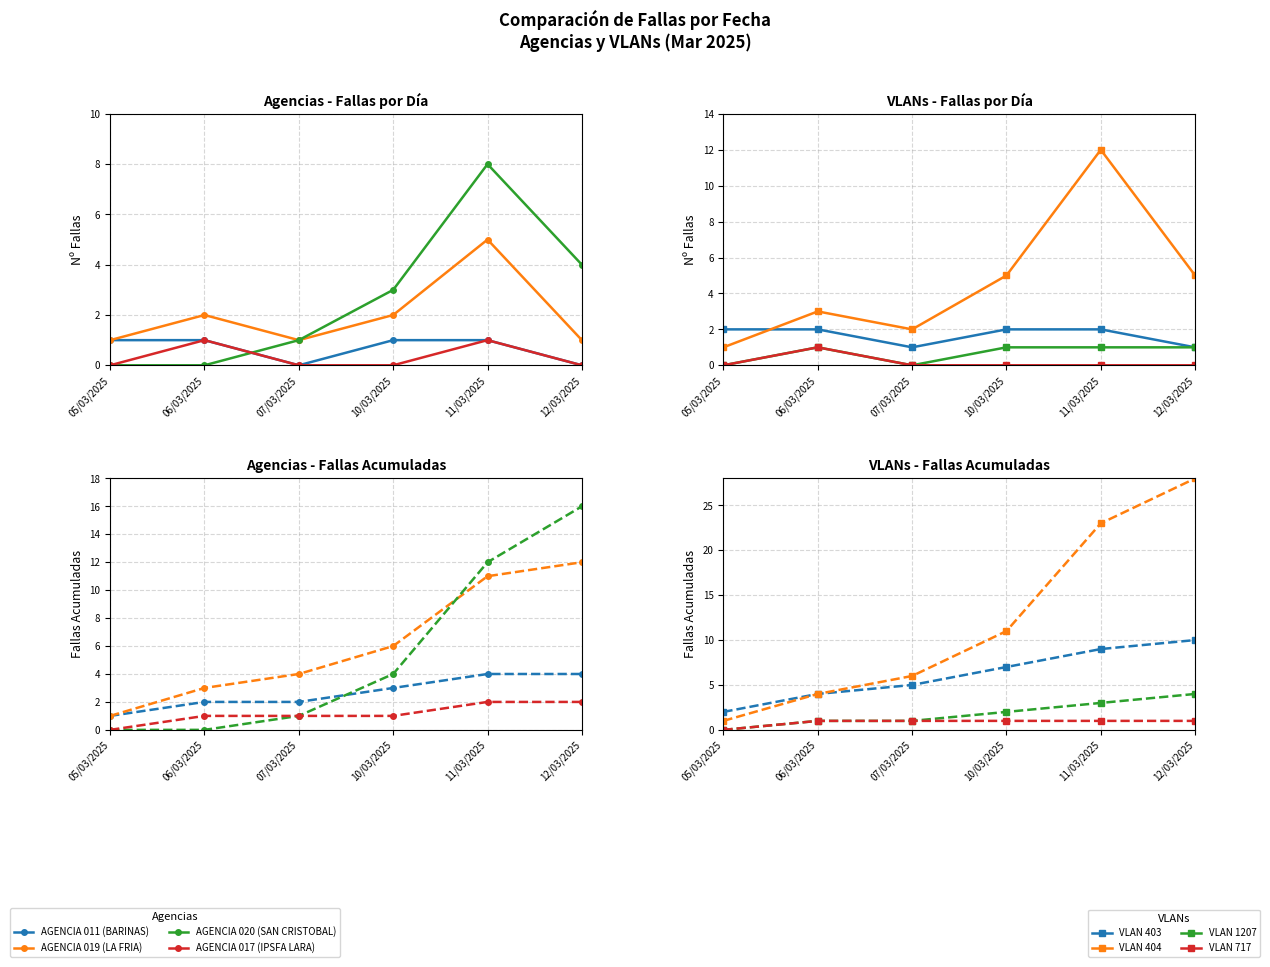

Which category has the highest value across all series?

11/03/2025